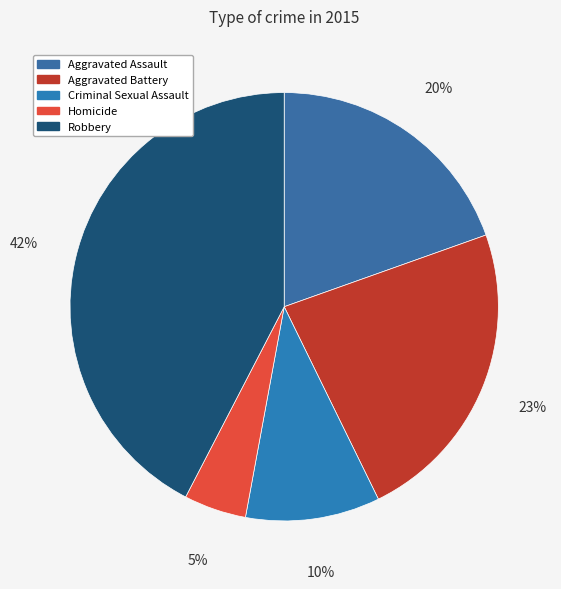

What portion of the pie excludes Criminal Sexual Assault?

89.9%